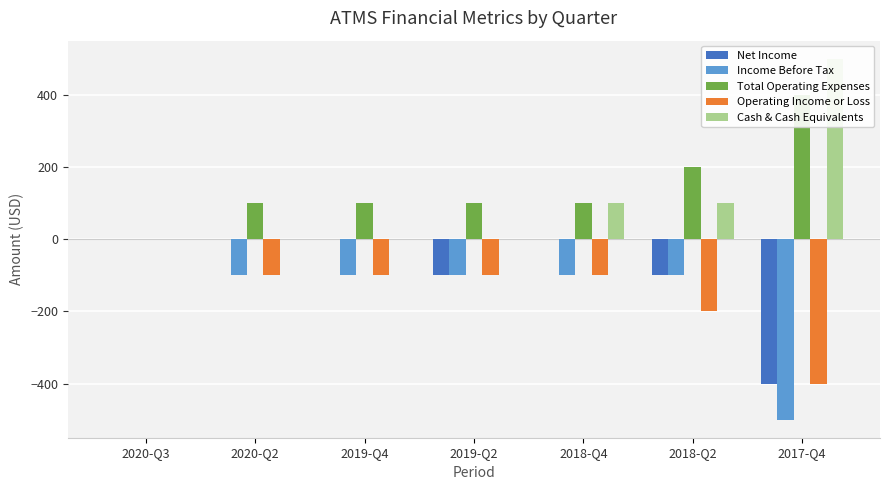

The value of Net Income at 2018-Q2 is -28. True or false?

False